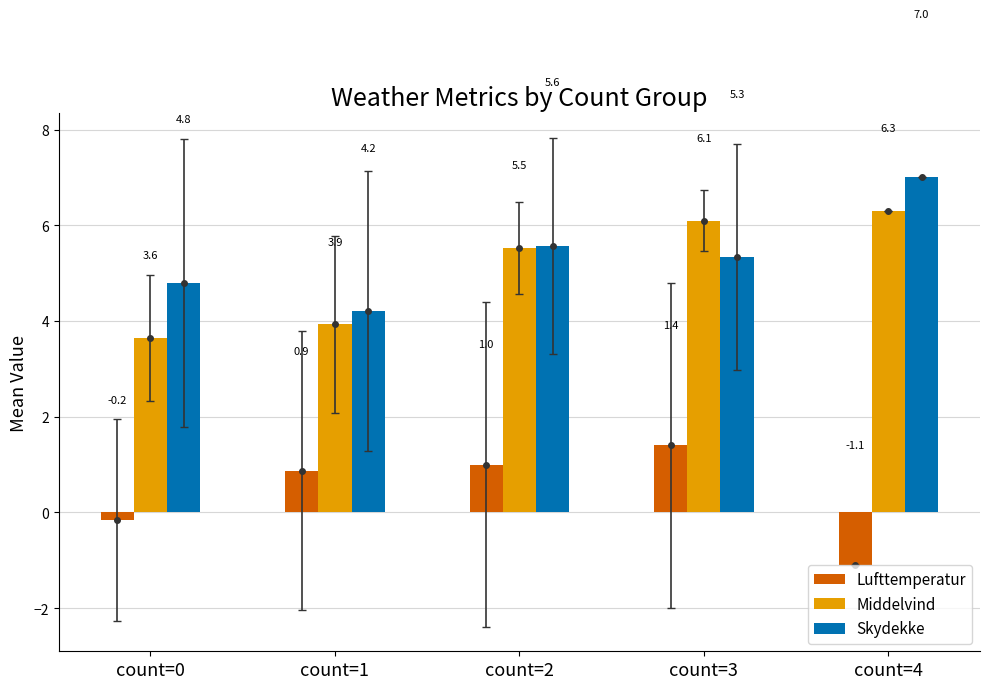

Which series has the largest total across all categories?

Skydekke